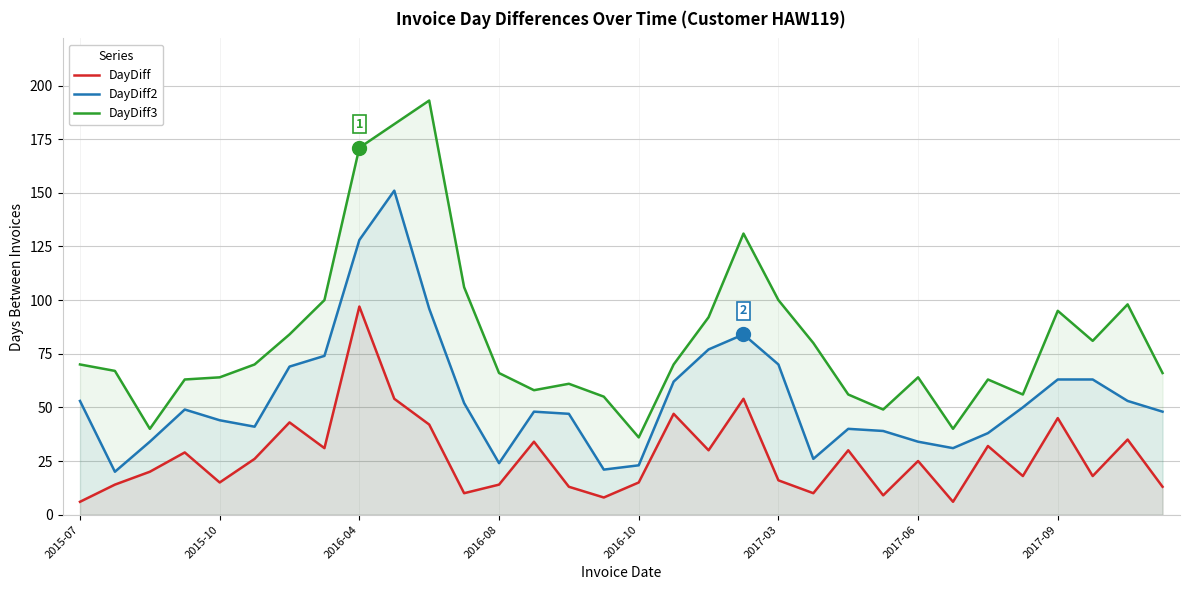

Which series has the largest total across all categories?

DayDiff3